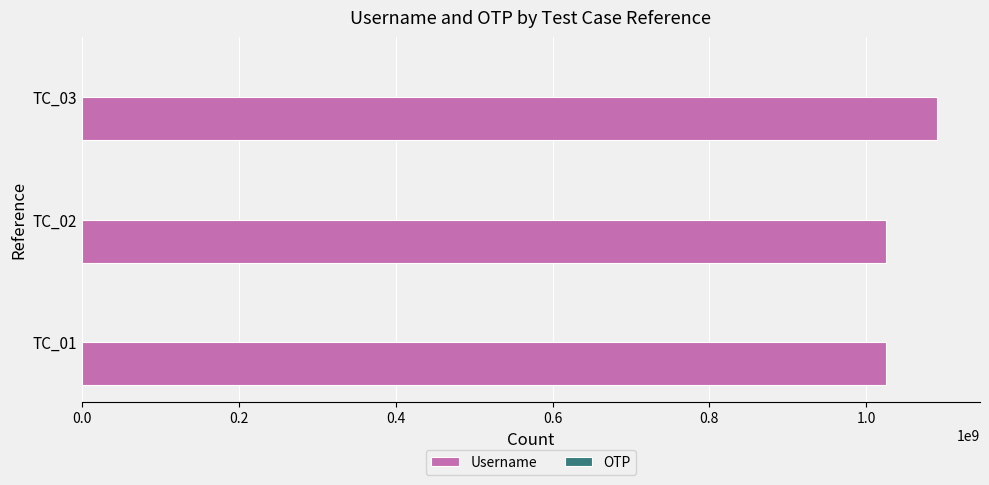

What is the sum of all Username values?

3140644265